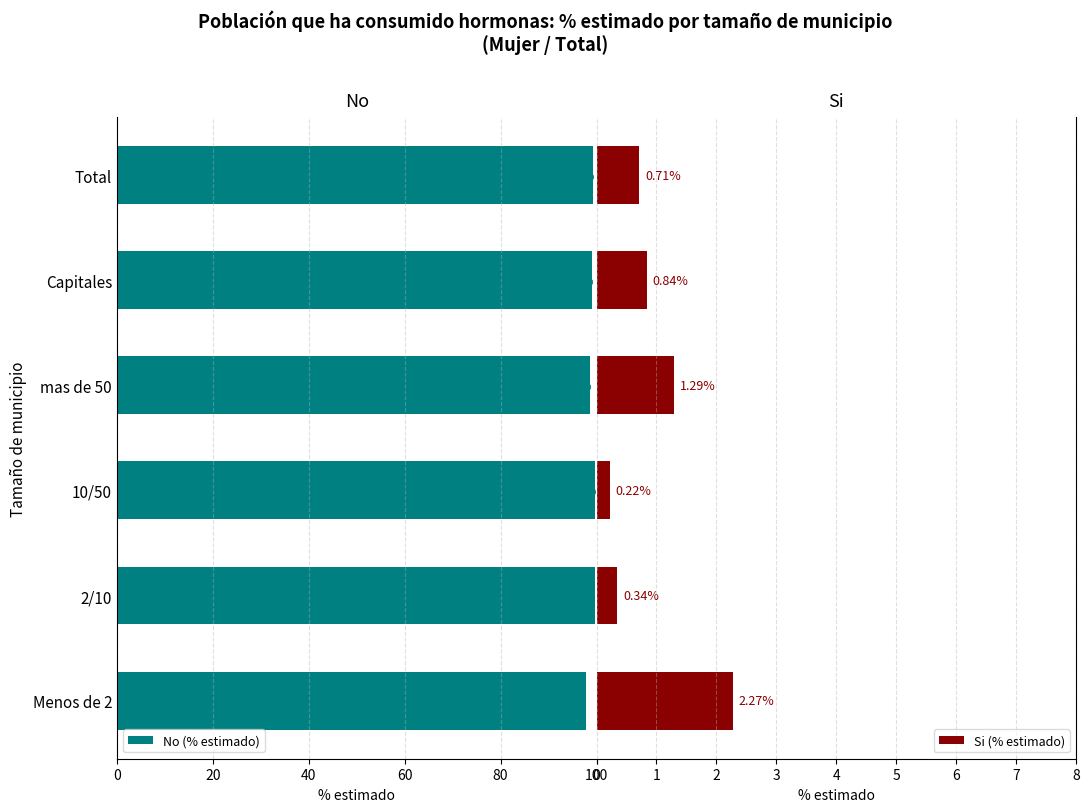

List the labels in order of No (% estimado) value, largest first.

10/50, 2/10, Total, Capitales, mas de 50, Menos de 2